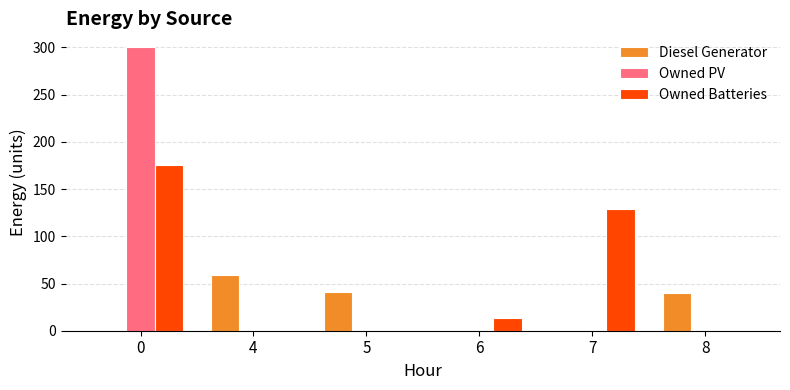

What is the total value across all series at 7?

129